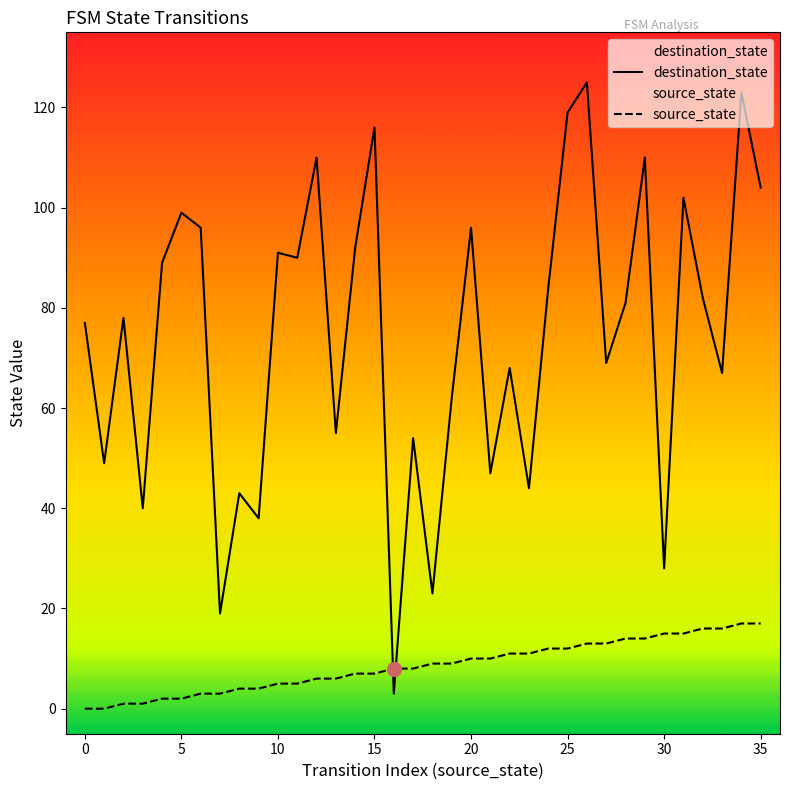

True or false: destination_state has more than 1 points higher than both neighbors.

True